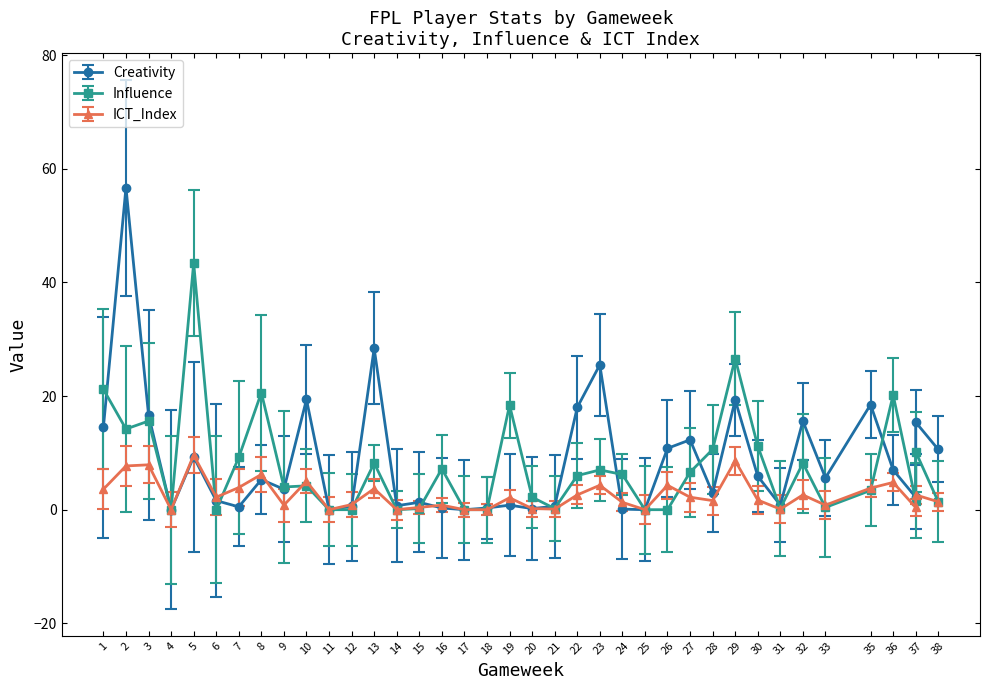

How many lines are shown in the chart?

3